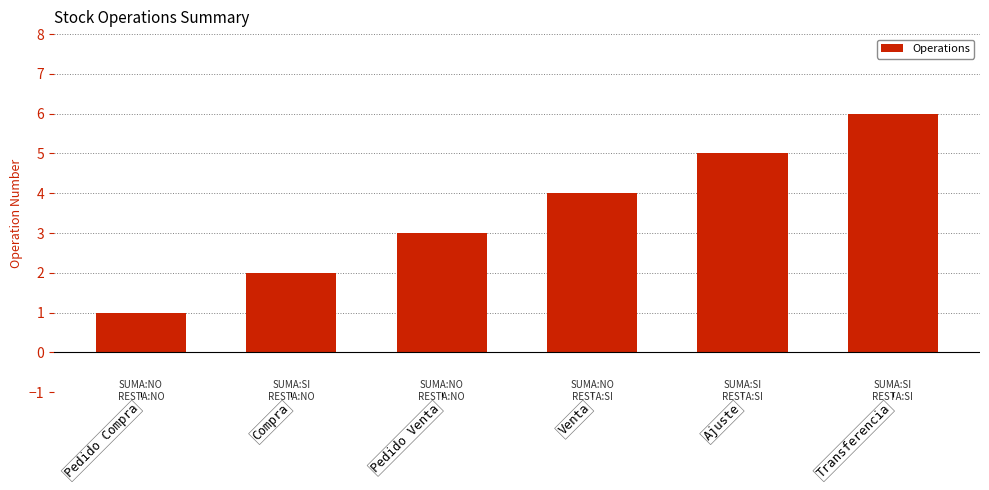

What is the change in value from Compra to Venta?

+2